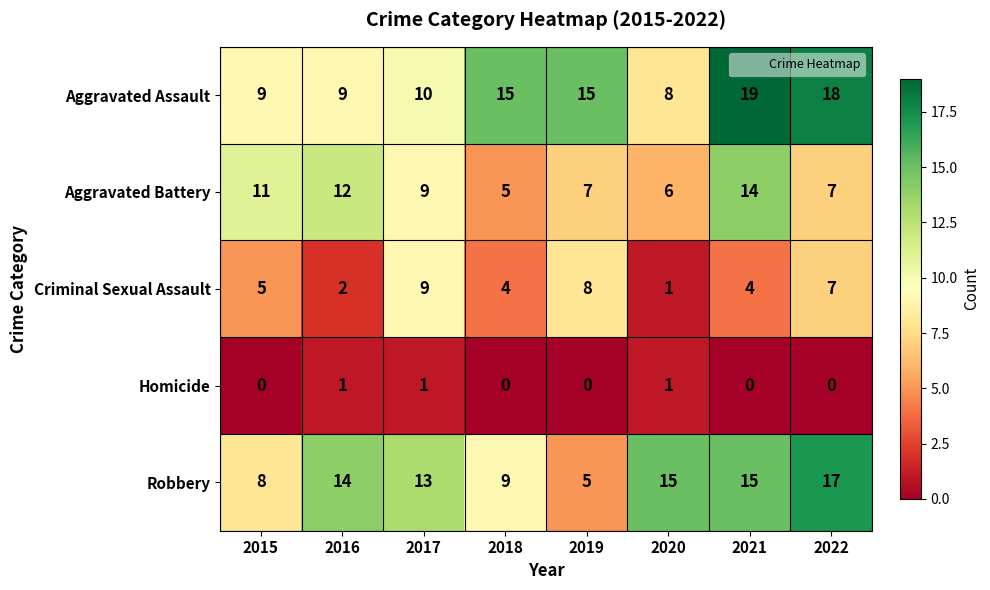

What is the greatest value displayed?

19